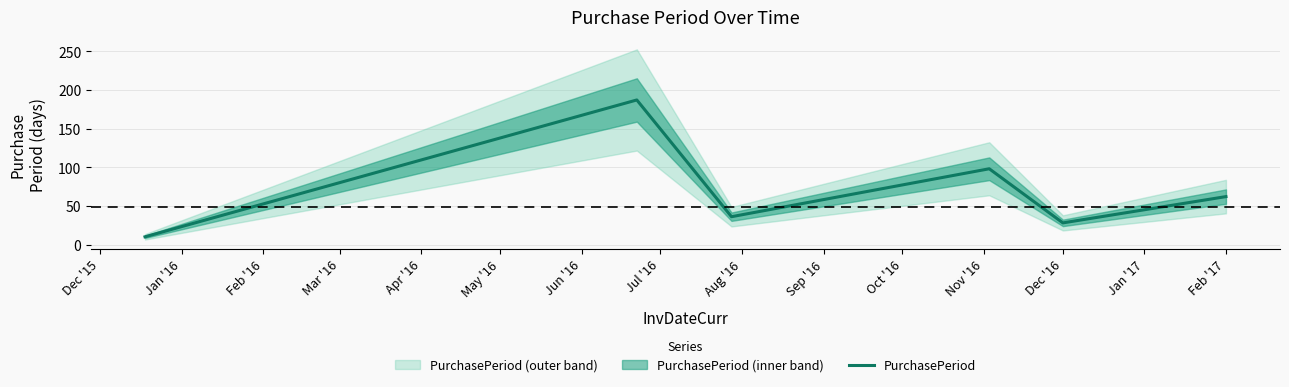

The value of PurchasePeriod at Dec '16 is 28. True or false?

True